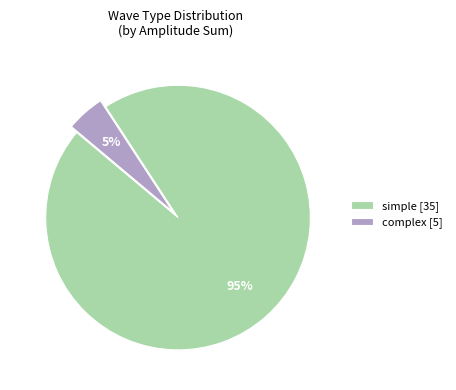

What percentage is the complex slice, to the nearest percent?

5%